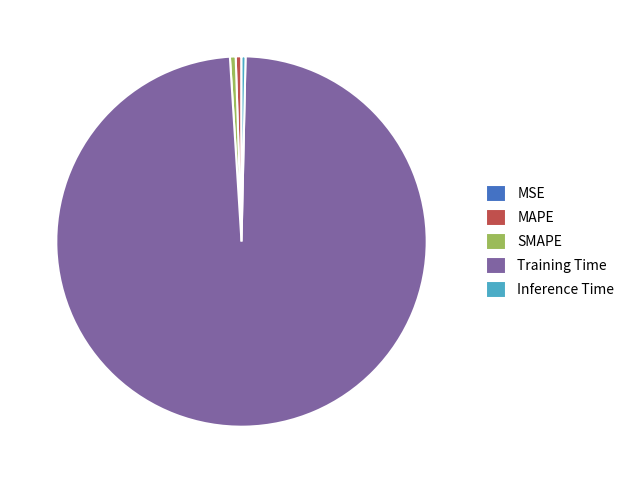

Combined, do MAPE and SMAPE account for over 50%?

No